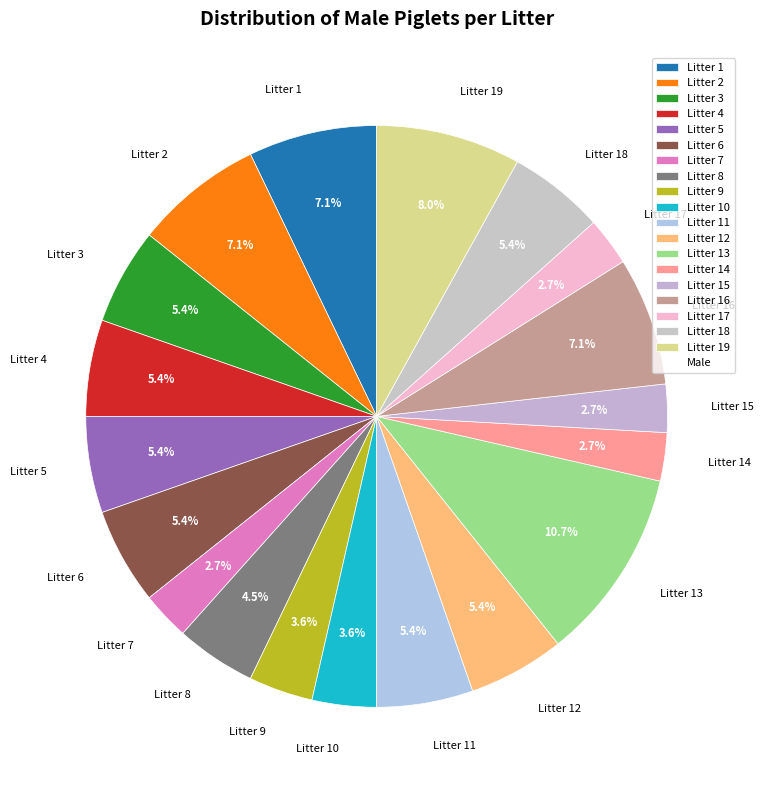

True or false: Litter 10 accounts for 17% of the total.

False